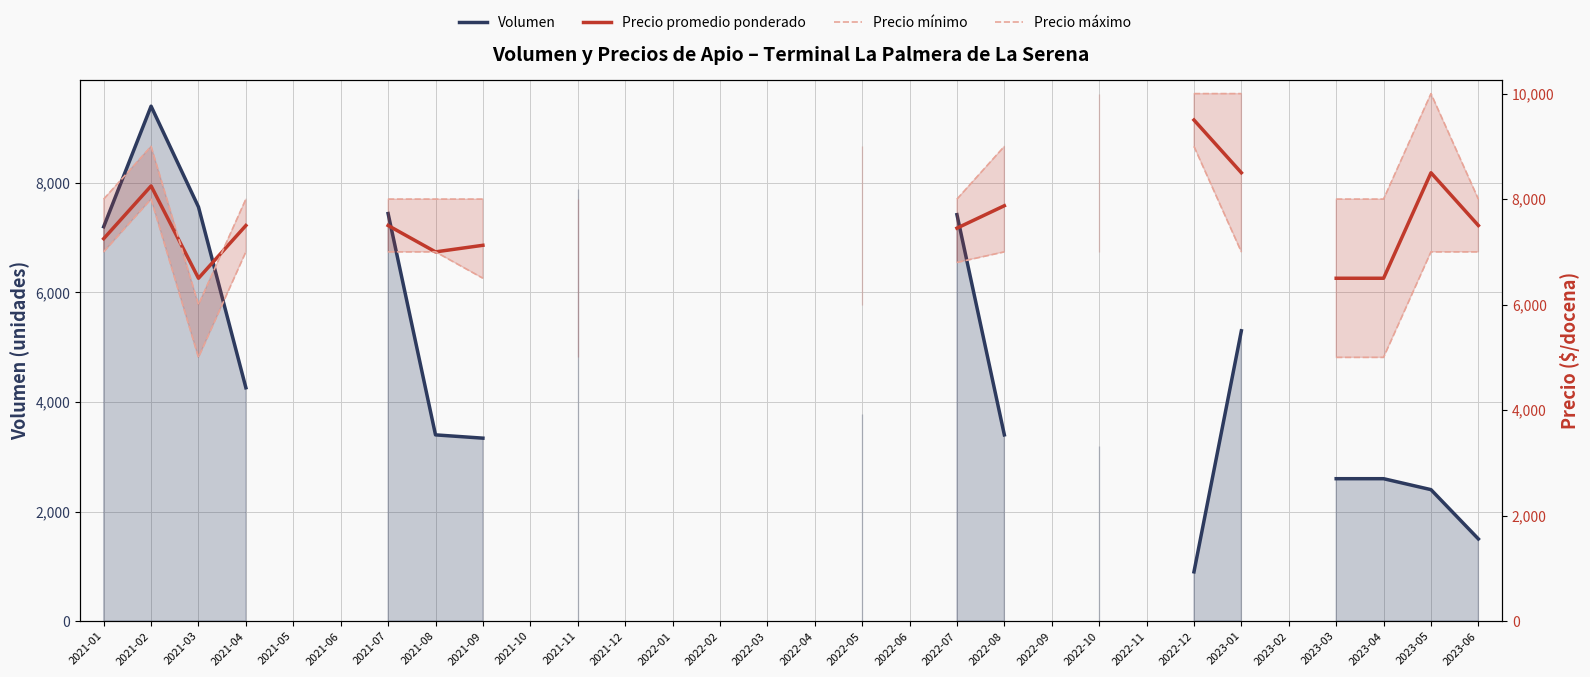

What are all the series names shown in the legend?

Volumen, Precio promedio ponderado, Precio mínimo, Precio máximo